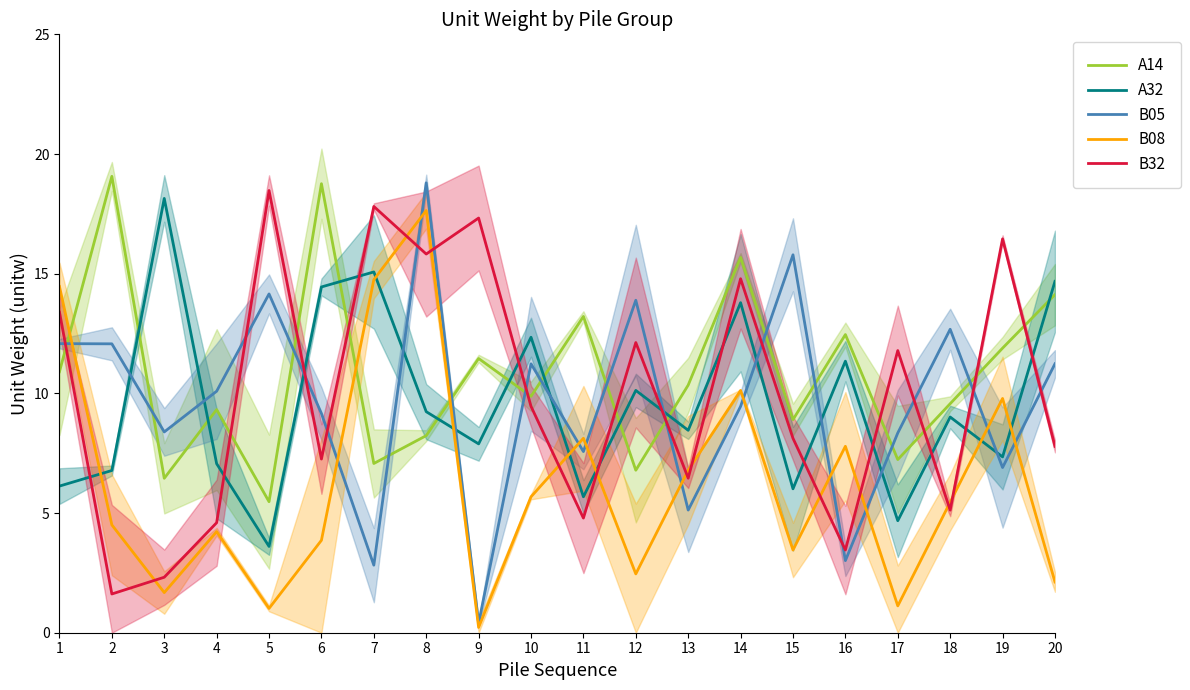

What is the minimum value for B08?

0.2